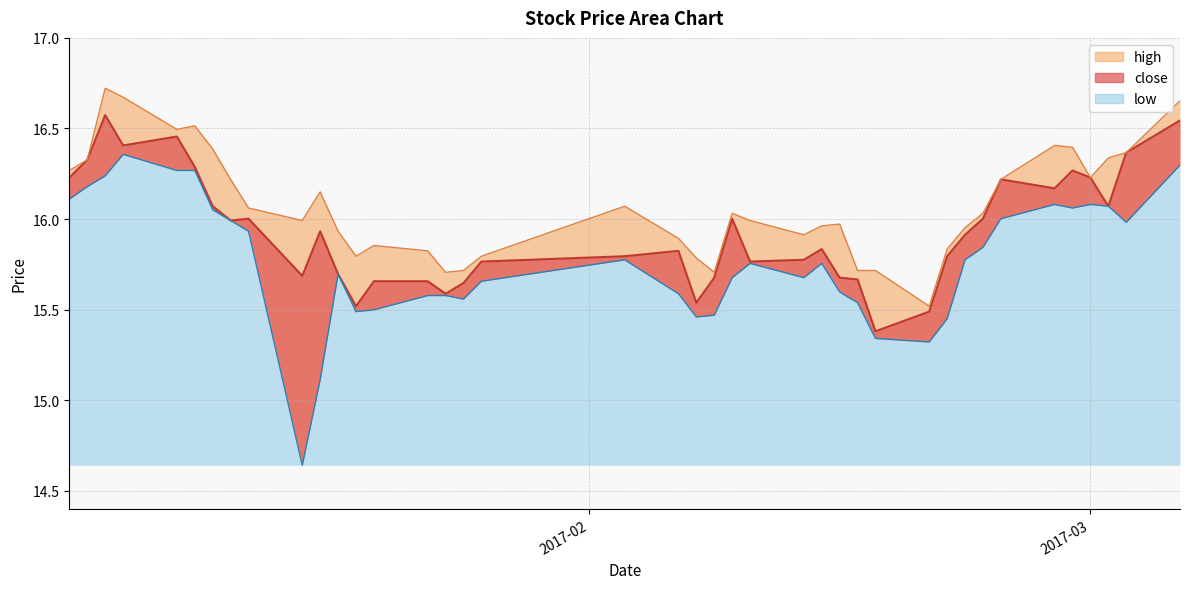

Read the close value at 2017-03-06.

16.5